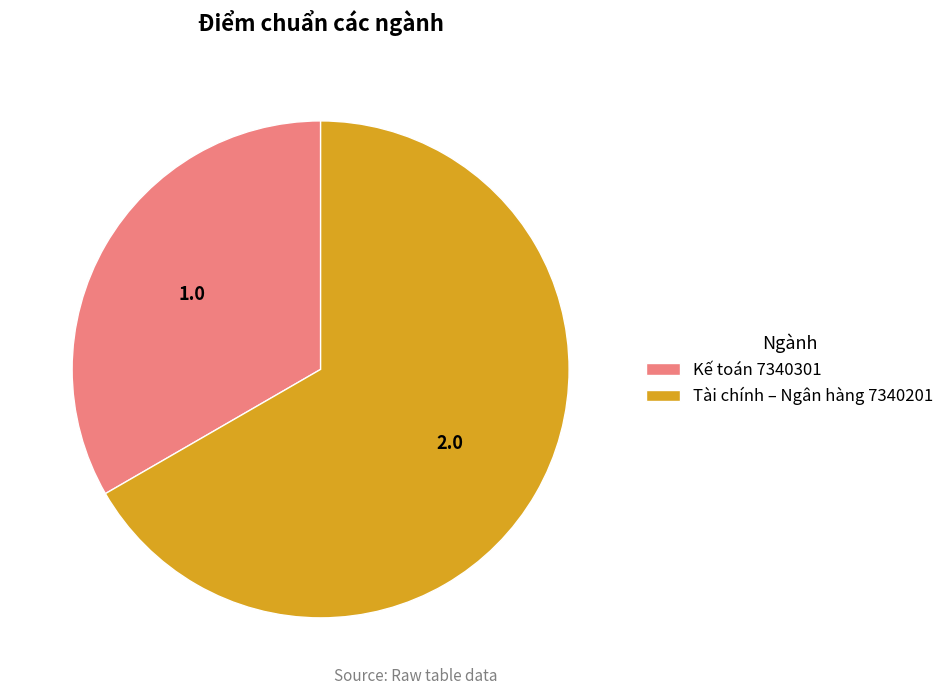

Which category accounts for the majority?

Tài chính – Ngân hàng 7340201